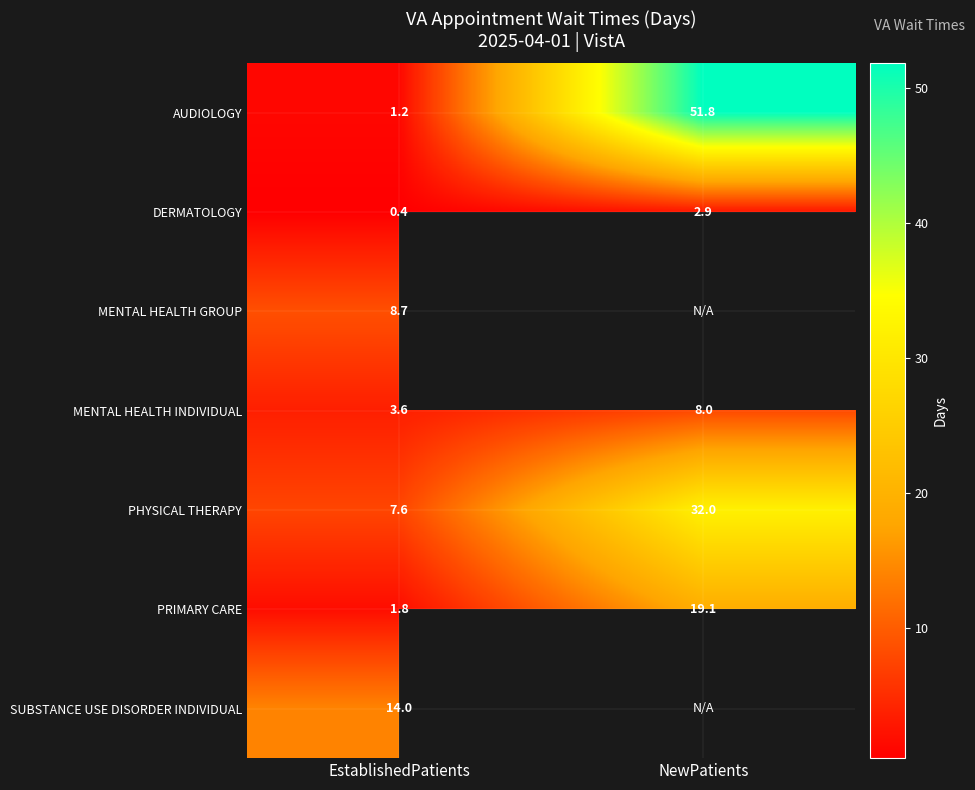

The DERMATOLOGY series shows 4.7 at NewPatients. True or false?

False